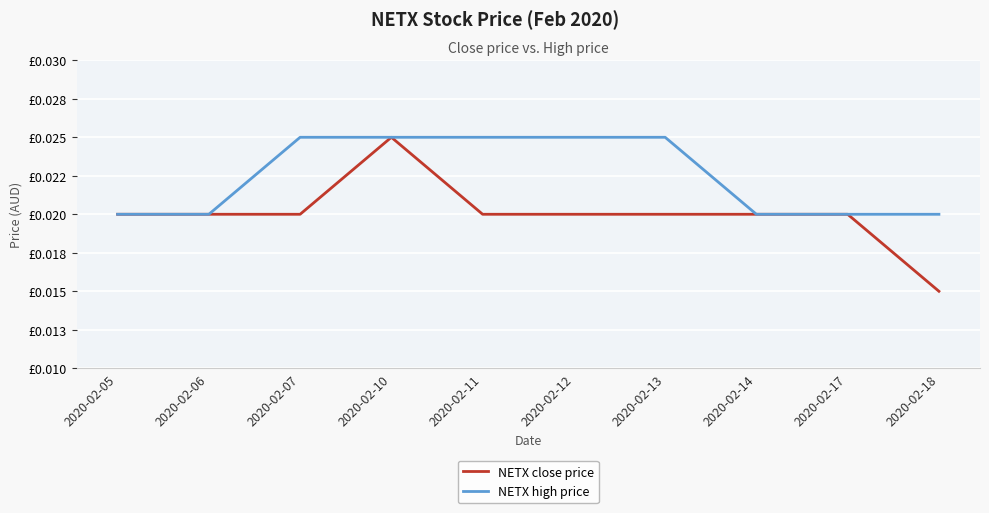

Rank the series by their average value, from lowest to highest.

NETX close price, NETX high price